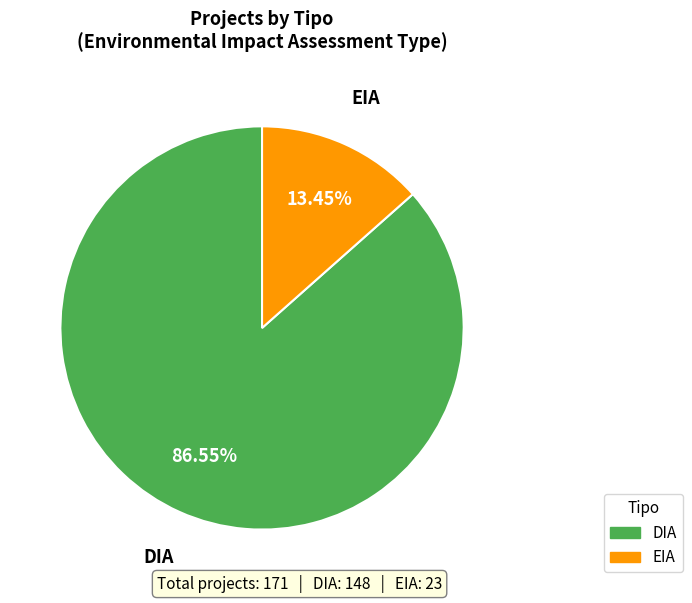

What is the smallest slice in the pie chart?

EIA